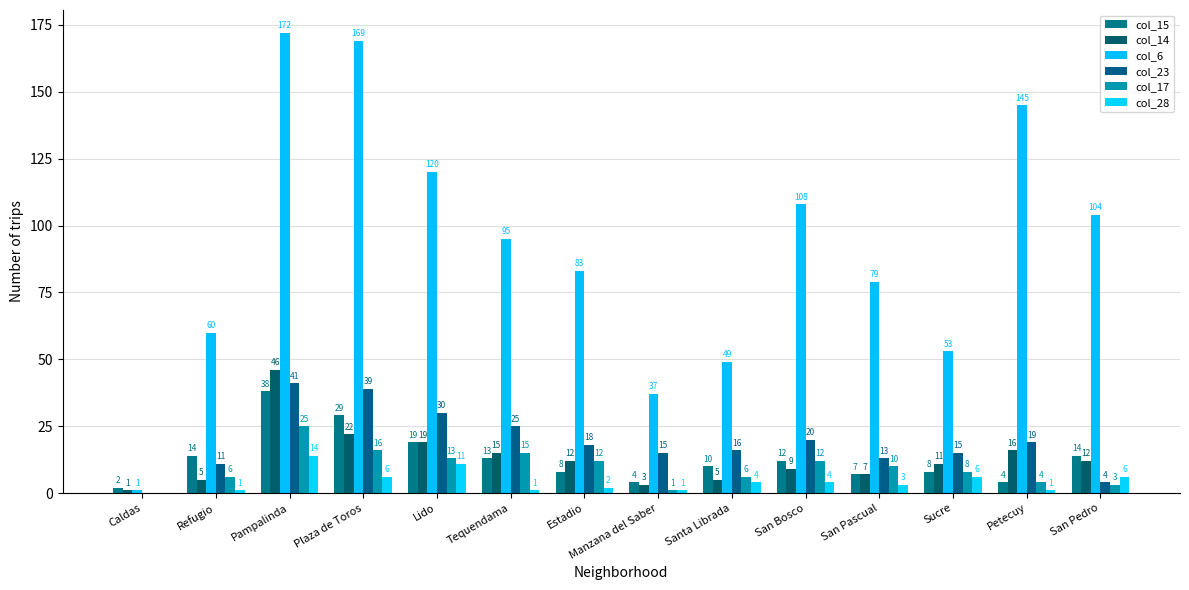

The col_17 series shows 4 at Petecuy. True or false?

True